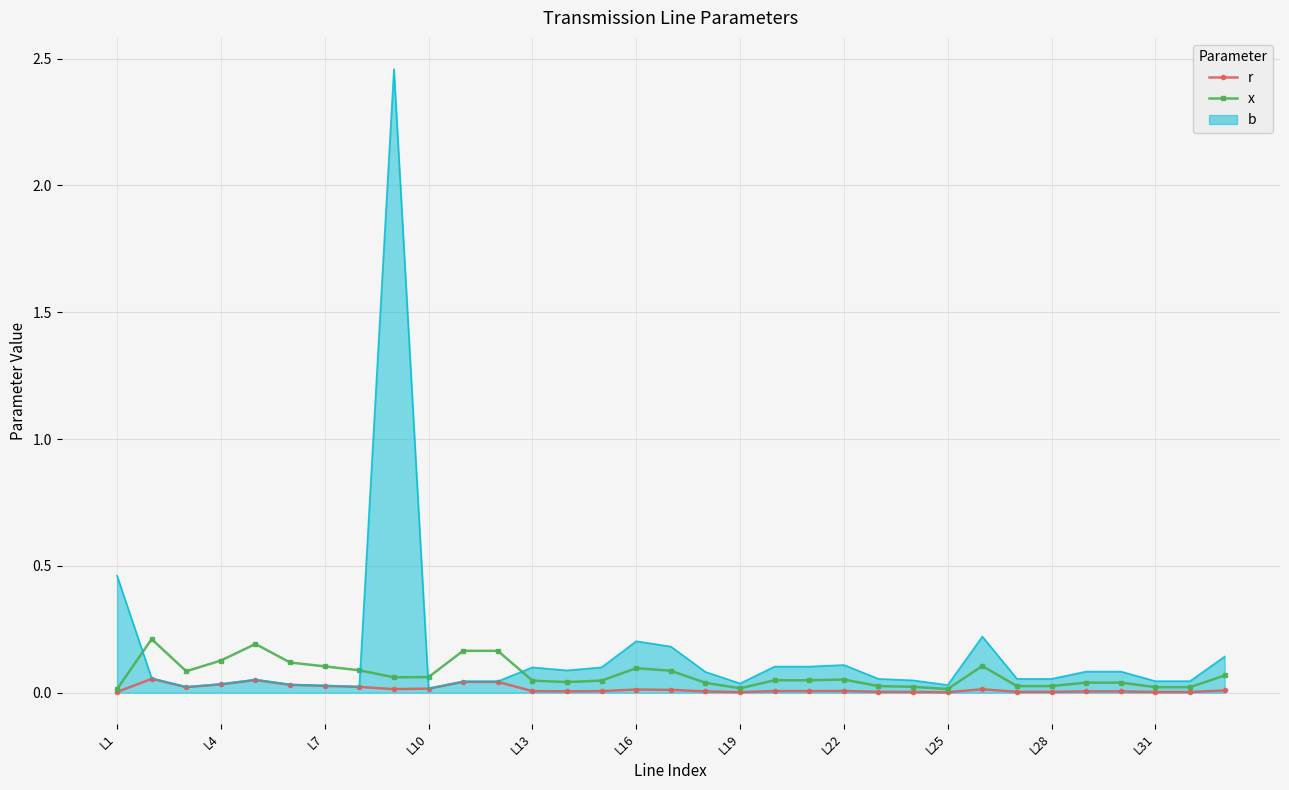

Which series has the widest spread of values?

b